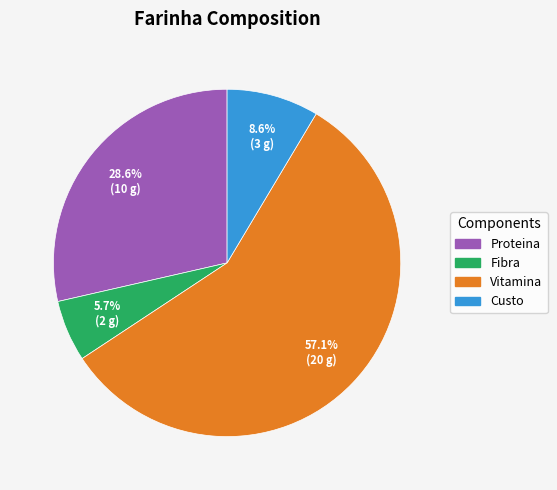

How many slices are in this pie chart?

4